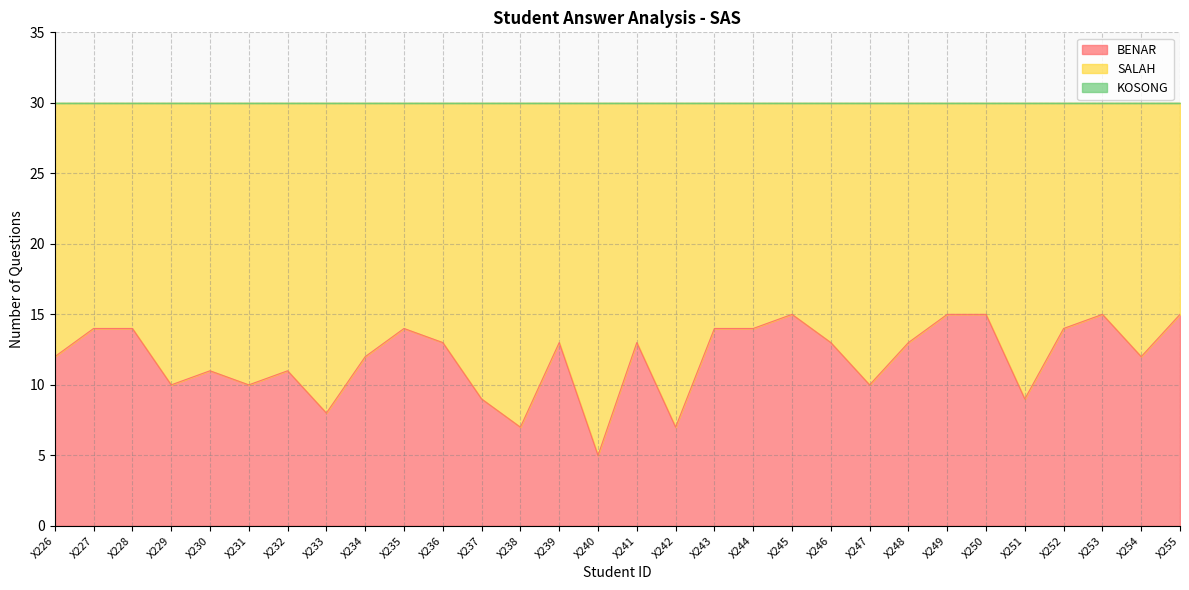

Reading left to right, extract all data points from this chart.

BENAR: 12	14	14	10	11	10	11	8	12	14	13	9	7	13	5	13	7	14	14	15	13	10	13	15	15	9	14	15	12	15
SALAH: 18	16	16	20	19	20	19	22	18	16	17	21	23	17	25	17	23	16	16	15	17	20	17	15	15	21	16	15	18	15
KOSONG: 0	0	0	0	0	0	0	0	0	0	0	0	0	0	0	0	0	0	0	0	0	0	0	0	0	0	0	0	0	0